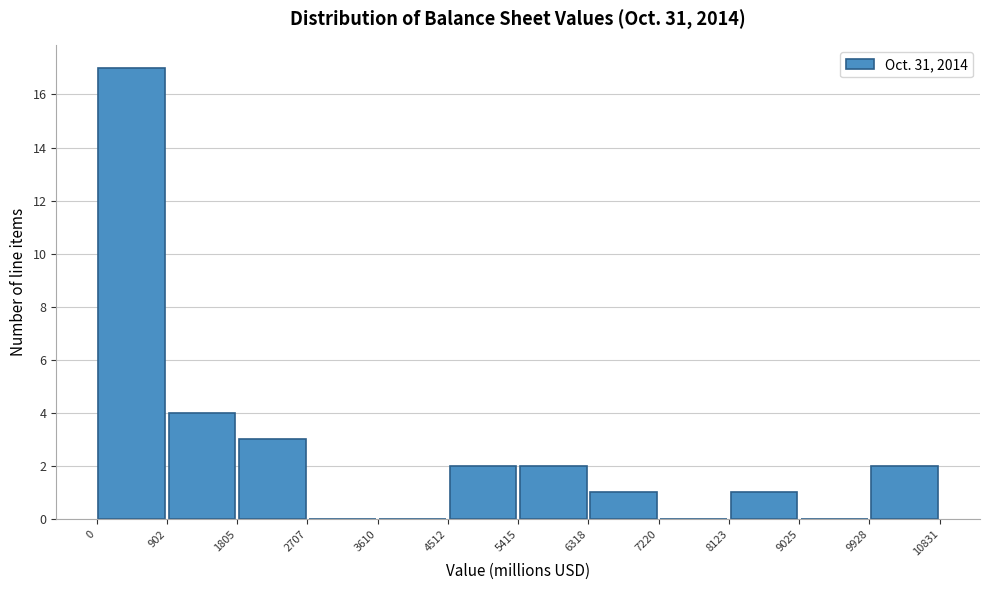

Over which range of the x-axis is the bar tallest?

0 to 902